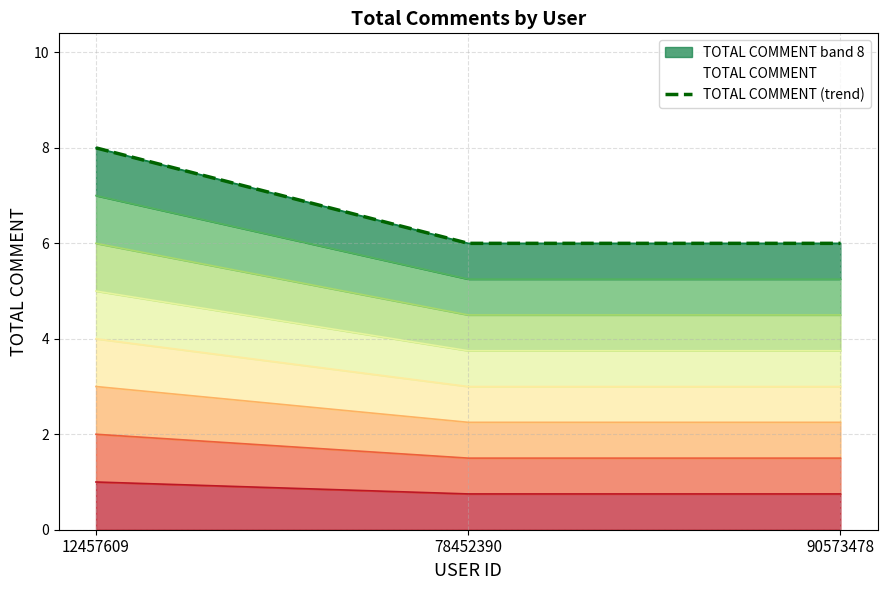

What is the greatest value displayed?

8